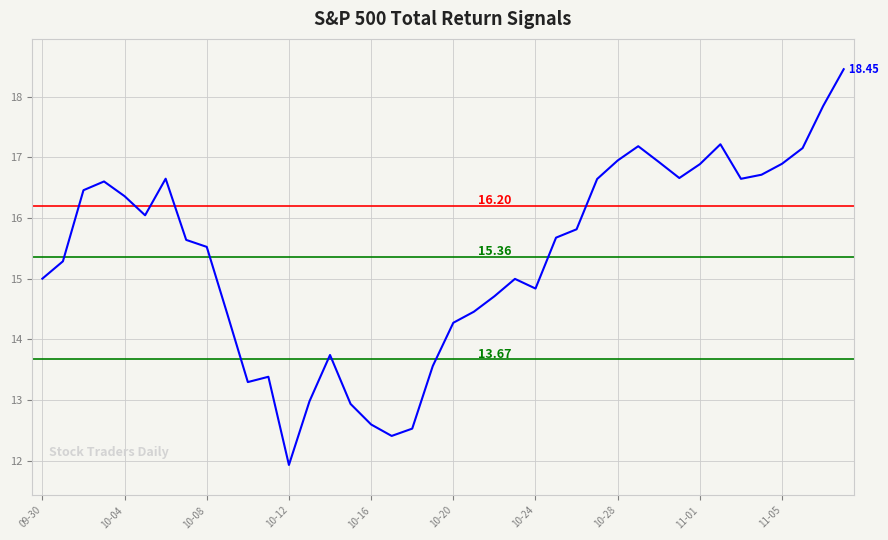

What is the maximum value shown in the chart?

18.5